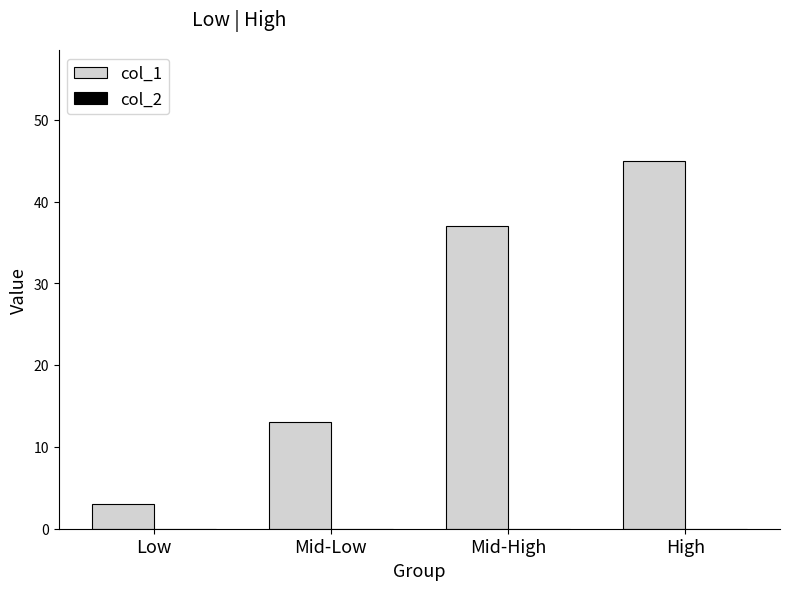

What is the label of the 4th bar from the left?

High